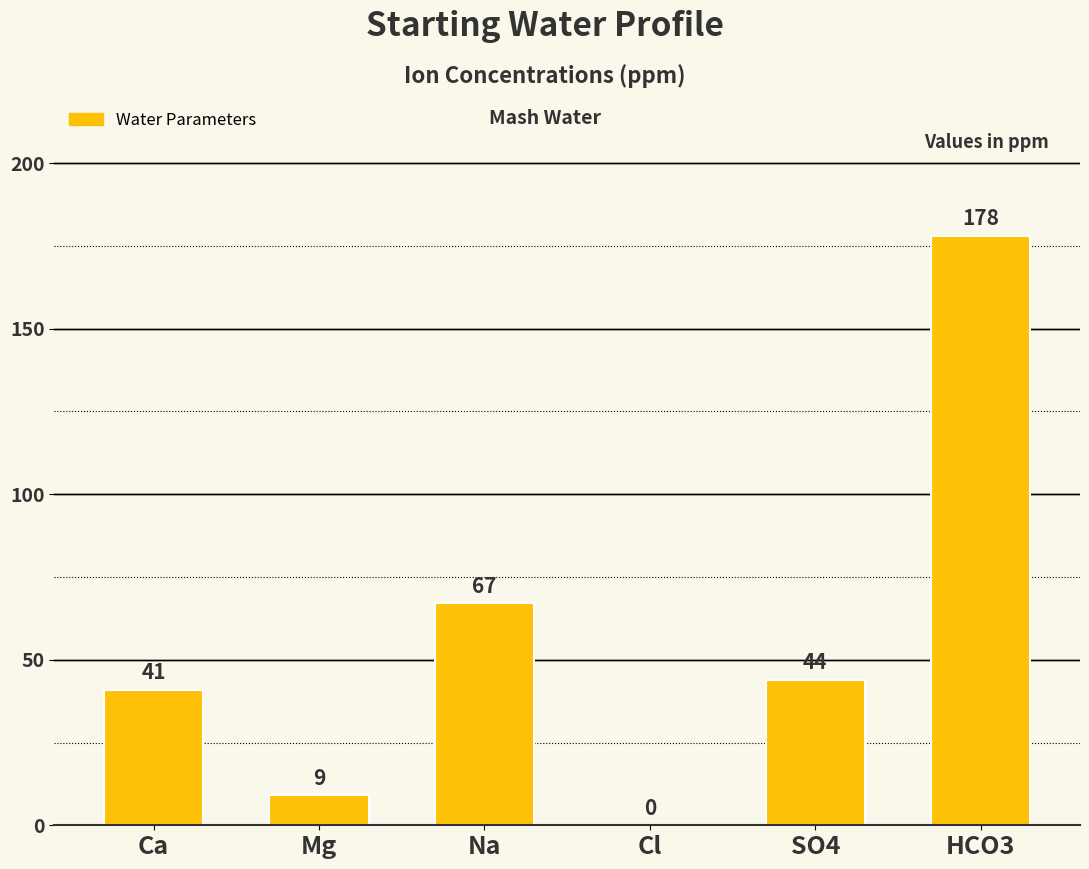

Which category has the highest value across all series?

HCO3